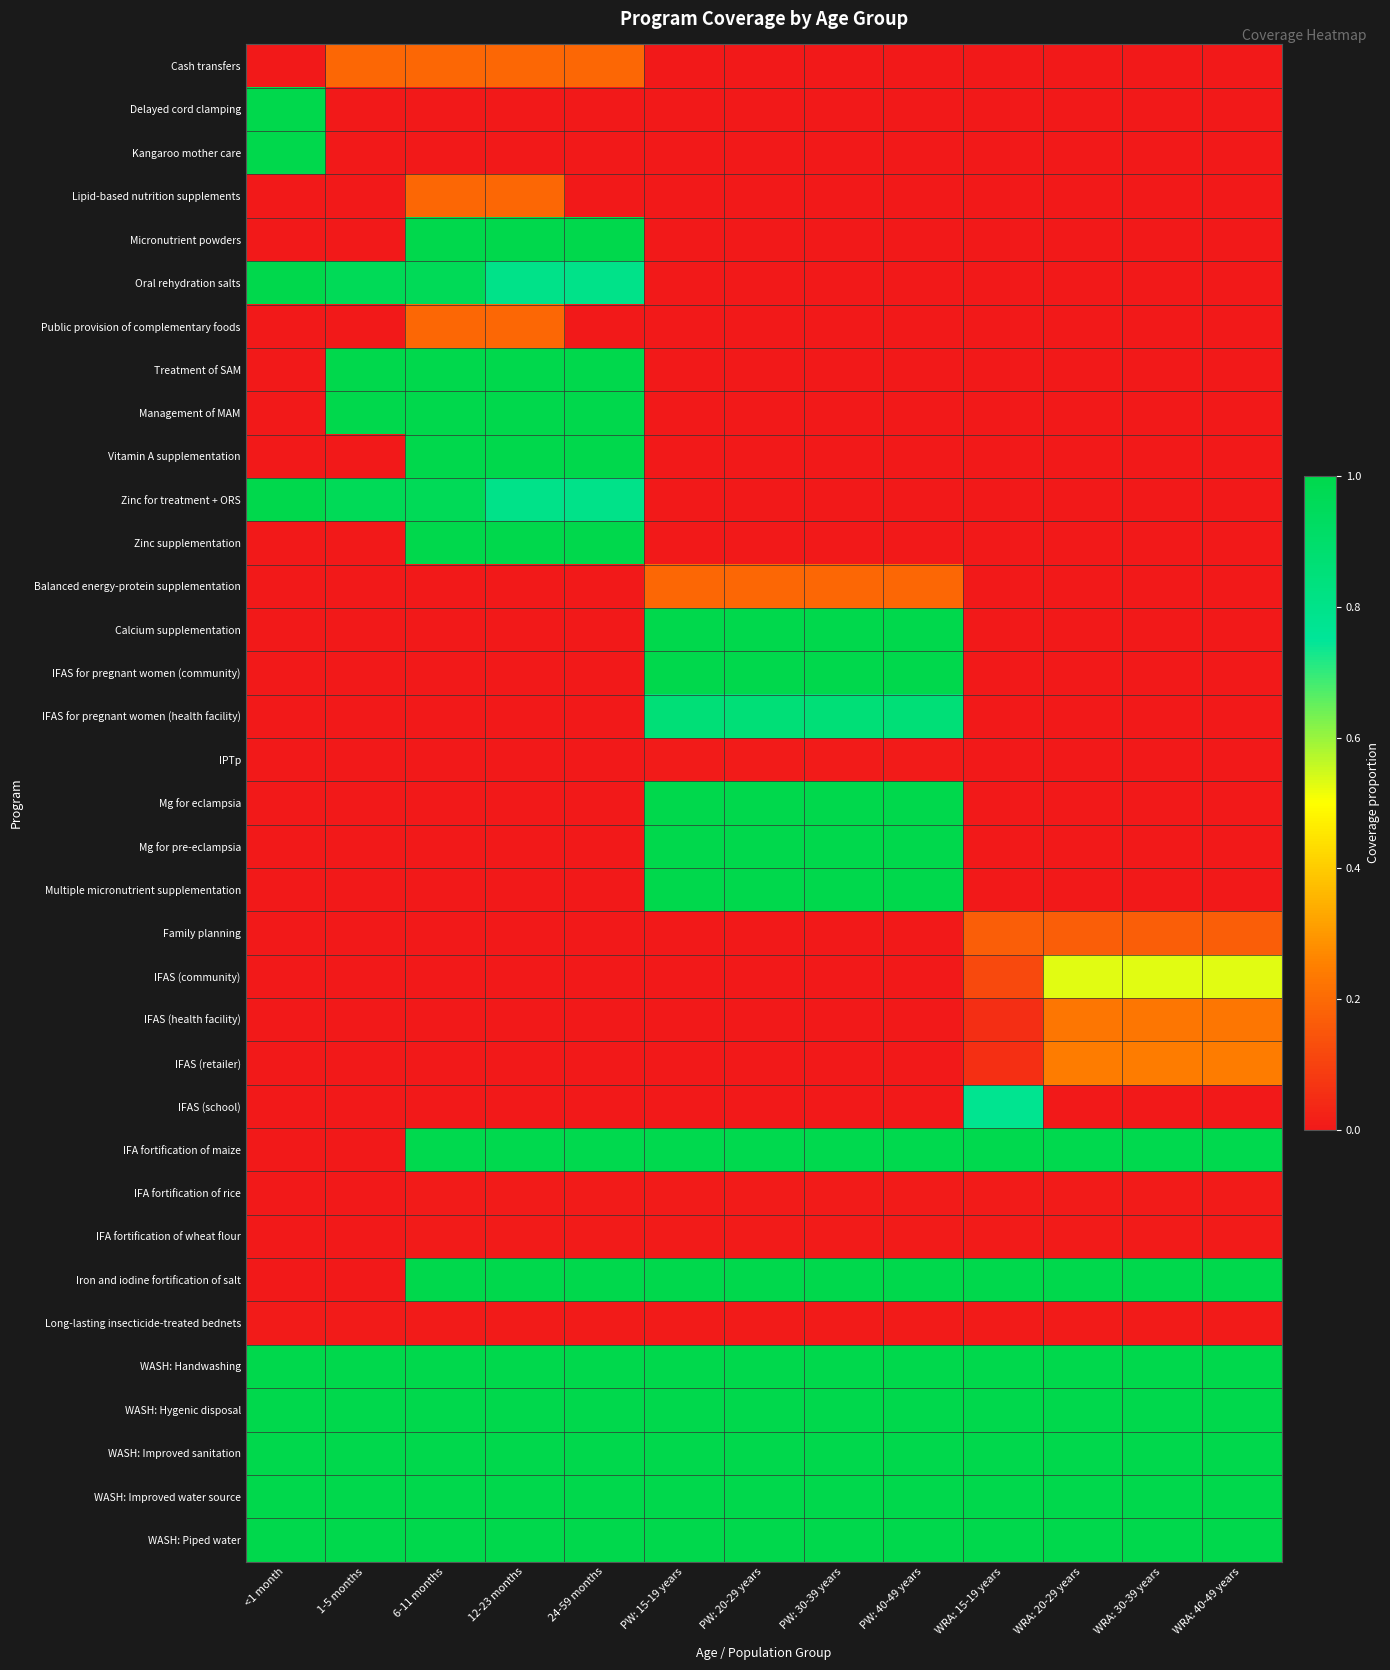

Reading left to right, extract all data points from this chart.

Cash transfers: <1 month=0.0	1-5 months=0.2	6-11 months=0.2	12-23 months=0.2	24-59 months=0.2	PW: 15-19 years=0.0	PW: 20-29 years=0.0	PW: 30-39 years=0.0	PW: 40-49 years=0.0	WRA: 15-19 years=0.0	WRA: 20-29 years=0.0	WRA: 30-39 years=0.0	WRA: 40-49 years=0.0
Delayed cord clamping: <1 month=1.0	1-5 months=0.0	6-11 months=0.0	12-23 months=0.0	24-59 months=0.0	PW: 15-19 years=0.0	PW: 20-29 years=0.0	PW: 30-39 years=0.0	PW: 40-49 years=0.0	WRA: 15-19 years=0.0	WRA: 20-29 years=0.0	WRA: 30-39 years=0.0	WRA: 40-49 years=0.0
Kangaroo mother care: <1 month=1.0	1-5 months=0.0	6-11 months=0.0	12-23 months=0.0	24-59 months=0.0	PW: 15-19 years=0.0	PW: 20-29 years=0.0	PW: 30-39 years=0.0	PW: 40-49 years=0.0	WRA: 15-19 years=0.0	WRA: 20-29 years=0.0	WRA: 30-39 years=0.0	WRA: 40-49 years=0.0
Lipid-based nutrition supplements: <1 month=0.0	1-5 months=0.0	6-11 months=0.2	12-23 months=0.2	24-59 months=0.0	PW: 15-19 years=0.0	PW: 20-29 years=0.0	PW: 30-39 years=0.0	PW: 40-49 years=0.0	WRA: 15-19 years=0.0	WRA: 20-29 years=0.0	WRA: 30-39 years=0.0	WRA: 40-49 years=0.0
Micronutrient powders: <1 month=0.0	1-5 months=0.0	6-11 months=1.0	12-23 months=1.0	24-59 months=1.0	PW: 15-19 years=0.0	PW: 20-29 years=0.0	PW: 30-39 years=0.0	PW: 40-49 years=0.0	WRA: 15-19 years=0.0	WRA: 20-29 years=0.0	WRA: 30-39 years=0.0	WRA: 40-49 years=0.0
Oral rehydration salts: <1 month=1.0	1-5 months=1.0	6-11 months=1.0	12-23 months=0.8	24-59 months=0.8	PW: 15-19 years=0.0	PW: 20-29 years=0.0	PW: 30-39 years=0.0	PW: 40-49 years=0.0	WRA: 15-19 years=0.0	WRA: 20-29 years=0.0	WRA: 30-39 years=0.0	WRA: 40-49 years=0.0
Public provision of complementary foods: <1 month=0.0	1-5 months=0.0	6-11 months=0.2	12-23 months=0.2	24-59 months=0.0	PW: 15-19 years=0.0	PW: 20-29 years=0.0	PW: 30-39 years=0.0	PW: 40-49 years=0.0	WRA: 15-19 years=0.0	WRA: 20-29 years=0.0	WRA: 30-39 years=0.0	WRA: 40-49 years=0.0
Treatment of SAM: <1 month=0.0	1-5 months=1.0	6-11 months=1.0	12-23 months=1.0	24-59 months=1.0	PW: 15-19 years=0.0	PW: 20-29 years=0.0	PW: 30-39 years=0.0	PW: 40-49 years=0.0	WRA: 15-19 years=0.0	WRA: 20-29 years=0.0	WRA: 30-39 years=0.0	WRA: 40-49 years=0.0
Management of MAM: <1 month=0.0	1-5 months=1.0	6-11 months=1.0	12-23 months=1.0	24-59 months=1.0	PW: 15-19 years=0.0	PW: 20-29 years=0.0	PW: 30-39 years=0.0	PW: 40-49 years=0.0	WRA: 15-19 years=0.0	WRA: 20-29 years=0.0	WRA: 30-39 years=0.0	WRA: 40-49 years=0.0
Vitamin A supplementation: <1 month=0.0	1-5 months=0.0	6-11 months=1.0	12-23 months=1.0	24-59 months=1.0	PW: 15-19 years=0.0	PW: 20-29 years=0.0	PW: 30-39 years=0.0	PW: 40-49 years=0.0	WRA: 15-19 years=0.0	WRA: 20-29 years=0.0	WRA: 30-39 years=0.0	WRA: 40-49 years=0.0
Zinc for treatment + ORS: <1 month=1.0	1-5 months=1.0	6-11 months=1.0	12-23 months=0.8	24-59 months=0.8	PW: 15-19 years=0.0	PW: 20-29 years=0.0	PW: 30-39 years=0.0	PW: 40-49 years=0.0	WRA: 15-19 years=0.0	WRA: 20-29 years=0.0	WRA: 30-39 years=0.0	WRA: 40-49 years=0.0
Zinc supplementation: <1 month=0.0	1-5 months=0.0	6-11 months=1.0	12-23 months=1.0	24-59 months=1.0	PW: 15-19 years=0.0	PW: 20-29 years=0.0	PW: 30-39 years=0.0	PW: 40-49 years=0.0	WRA: 15-19 years=0.0	WRA: 20-29 years=0.0	WRA: 30-39 years=0.0	WRA: 40-49 years=0.0
Balanced energy-protein supplementation: <1 month=0.0	1-5 months=0.0	6-11 months=0.0	12-23 months=0.0	24-59 months=0.0	PW: 15-19 years=0.2	PW: 20-29 years=0.2	PW: 30-39 years=0.2	PW: 40-49 years=0.2	WRA: 15-19 years=0.0	WRA: 20-29 years=0.0	WRA: 30-39 years=0.0	WRA: 40-49 years=0.0
Calcium supplementation: <1 month=0.0	1-5 months=0.0	6-11 months=0.0	12-23 months=0.0	24-59 months=0.0	PW: 15-19 years=1.0	PW: 20-29 years=1.0	PW: 30-39 years=1.0	PW: 40-49 years=1.0	WRA: 15-19 years=0.0	WRA: 20-29 years=0.0	WRA: 30-39 years=0.0	WRA: 40-49 years=0.0
IFAS for pregnant women (community): <1 month=0.0	1-5 months=0.0	6-11 months=0.0	12-23 months=0.0	24-59 months=0.0	PW: 15-19 years=1.0	PW: 20-29 years=1.0	PW: 30-39 years=1.0	PW: 40-49 years=1.0	WRA: 15-19 years=0.0	WRA: 20-29 years=0.0	WRA: 30-39 years=0.0	WRA: 40-49 years=0.0
IFAS for pregnant women (health facility): <1 month=0.0	1-5 months=0.0	6-11 months=0.0	12-23 months=0.0	24-59 months=0.0	PW: 15-19 years=0.9	PW: 20-29 years=0.9	PW: 30-39 years=0.9	PW: 40-49 years=0.9	WRA: 15-19 years=0.0	WRA: 20-29 years=0.0	WRA: 30-39 years=0.0	WRA: 40-49 years=0.0
IPTp: <1 month=0.0	1-5 months=0.0	6-11 months=0.0	12-23 months=0.0	24-59 months=0.0	PW: 15-19 years=0.0	PW: 20-29 years=0.0	PW: 30-39 years=0.0	PW: 40-49 years=0.0	WRA: 15-19 years=0.0	WRA: 20-29 years=0.0	WRA: 30-39 years=0.0	WRA: 40-49 years=0.0
Mg for eclampsia: <1 month=0.0	1-5 months=0.0	6-11 months=0.0	12-23 months=0.0	24-59 months=0.0	PW: 15-19 years=1.0	PW: 20-29 years=1.0	PW: 30-39 years=1.0	PW: 40-49 years=1.0	WRA: 15-19 years=0.0	WRA: 20-29 years=0.0	WRA: 30-39 years=0.0	WRA: 40-49 years=0.0
Mg for pre-eclampsia: <1 month=0.0	1-5 months=0.0	6-11 months=0.0	12-23 months=0.0	24-59 months=0.0	PW: 15-19 years=1.0	PW: 20-29 years=1.0	PW: 30-39 years=1.0	PW: 40-49 years=1.0	WRA: 15-19 years=0.0	WRA: 20-29 years=0.0	WRA: 30-39 years=0.0	WRA: 40-49 years=0.0
Multiple micronutrient supplementation: <1 month=0.0	1-5 months=0.0	6-11 months=0.0	12-23 months=0.0	24-59 months=0.0	PW: 15-19 years=1.0	PW: 20-29 years=1.0	PW: 30-39 years=1.0	PW: 40-49 years=1.0	WRA: 15-19 years=0.0	WRA: 20-29 years=0.0	WRA: 30-39 years=0.0	WRA: 40-49 years=0.0
Family planning: <1 month=0.0	1-5 months=0.0	6-11 months=0.0	12-23 months=0.0	24-59 months=0.0	PW: 15-19 years=0.0	PW: 20-29 years=0.0	PW: 30-39 years=0.0	PW: 40-49 years=0.0	WRA: 15-19 years=0.2	WRA: 20-29 years=0.2	WRA: 30-39 years=0.2	WRA: 40-49 years=0.2
IFAS (community): <1 month=0.0	1-5 months=0.0	6-11 months=0.0	12-23 months=0.0	24-59 months=0.0	PW: 15-19 years=0.0	PW: 20-29 years=0.0	PW: 30-39 years=0.0	PW: 40-49 years=0.0	WRA: 15-19 years=0.1	WRA: 20-29 years=0.5	WRA: 30-39 years=0.5	WRA: 40-49 years=0.5
IFAS (health facility): <1 month=0.0	1-5 months=0.0	6-11 months=0.0	12-23 months=0.0	24-59 months=0.0	PW: 15-19 years=0.0	PW: 20-29 years=0.0	PW: 30-39 years=0.0	PW: 40-49 years=0.0	WRA: 15-19 years=0.1	WRA: 20-29 years=0.2	WRA: 30-39 years=0.2	WRA: 40-49 years=0.2
IFAS (retailer): <1 month=0.0	1-5 months=0.0	6-11 months=0.0	12-23 months=0.0	24-59 months=0.0	PW: 15-19 years=0.0	PW: 20-29 years=0.0	PW: 30-39 years=0.0	PW: 40-49 years=0.0	WRA: 15-19 years=0.1	WRA: 20-29 years=0.2	WRA: 30-39 years=0.2	WRA: 40-49 years=0.2
IFAS (school): <1 month=0.0	1-5 months=0.0	6-11 months=0.0	12-23 months=0.0	24-59 months=0.0	PW: 15-19 years=0.0	PW: 20-29 years=0.0	PW: 30-39 years=0.0	PW: 40-49 years=0.0	WRA: 15-19 years=0.8	WRA: 20-29 years=0.0	WRA: 30-39 years=0.0	WRA: 40-49 years=0.0
IFA fortification of maize: <1 month=0.0	1-5 months=0.0	6-11 months=1.0	12-23 months=1.0	24-59 months=1.0	PW: 15-19 years=1.0	PW: 20-29 years=1.0	PW: 30-39 years=1.0	PW: 40-49 years=1.0	WRA: 15-19 years=1.0	WRA: 20-29 years=1.0	WRA: 30-39 years=1.0	WRA: 40-49 years=1.0
IFA fortification of rice: <1 month=0.0	1-5 months=0.0	6-11 months=0.0	12-23 months=0.0	24-59 months=0.0	PW: 15-19 years=0.0	PW: 20-29 years=0.0	PW: 30-39 years=0.0	PW: 40-49 years=0.0	WRA: 15-19 years=0.0	WRA: 20-29 years=0.0	WRA: 30-39 years=0.0	WRA: 40-49 years=0.0
IFA fortification of wheat flour: <1 month=0.0	1-5 months=0.0	6-11 months=0.0	12-23 months=0.0	24-59 months=0.0	PW: 15-19 years=0.0	PW: 20-29 years=0.0	PW: 30-39 years=0.0	PW: 40-49 years=0.0	WRA: 15-19 years=0.0	WRA: 20-29 years=0.0	WRA: 30-39 years=0.0	WRA: 40-49 years=0.0
Iron and iodine fortification of salt: <1 month=0.0	1-5 months=0.0	6-11 months=1.0	12-23 months=1.0	24-59 months=1.0	PW: 15-19 years=1.0	PW: 20-29 years=1.0	PW: 30-39 years=1.0	PW: 40-49 years=1.0	WRA: 15-19 years=1.0	WRA: 20-29 years=1.0	WRA: 30-39 years=1.0	WRA: 40-49 years=1.0
Long-lasting insecticide-treated bednets: <1 month=0.0	1-5 months=0.0	6-11 months=0.0	12-23 months=0.0	24-59 months=0.0	PW: 15-19 years=0.0	PW: 20-29 years=0.0	PW: 30-39 years=0.0	PW: 40-49 years=0.0	WRA: 15-19 years=0.0	WRA: 20-29 years=0.0	WRA: 30-39 years=0.0	WRA: 40-49 years=0.0
WASH: Handwashing: <1 month=1.0	1-5 months=1.0	6-11 months=1.0	12-23 months=1.0	24-59 months=1.0	PW: 15-19 years=1.0	PW: 20-29 years=1.0	PW: 30-39 years=1.0	PW: 40-49 years=1.0	WRA: 15-19 years=1.0	WRA: 20-29 years=1.0	WRA: 30-39 years=1.0	WRA: 40-49 years=1.0
WASH: Hygenic disposal: <1 month=1.0	1-5 months=1.0	6-11 months=1.0	12-23 months=1.0	24-59 months=1.0	PW: 15-19 years=1.0	PW: 20-29 years=1.0	PW: 30-39 years=1.0	PW: 40-49 years=1.0	WRA: 15-19 years=1.0	WRA: 20-29 years=1.0	WRA: 30-39 years=1.0	WRA: 40-49 years=1.0
WASH: Improved sanitation: <1 month=1.0	1-5 months=1.0	6-11 months=1.0	12-23 months=1.0	24-59 months=1.0	PW: 15-19 years=1.0	PW: 20-29 years=1.0	PW: 30-39 years=1.0	PW: 40-49 years=1.0	WRA: 15-19 years=1.0	WRA: 20-29 years=1.0	WRA: 30-39 years=1.0	WRA: 40-49 years=1.0
WASH: Improved water source: <1 month=1.0	1-5 months=1.0	6-11 months=1.0	12-23 months=1.0	24-59 months=1.0	PW: 15-19 years=1.0	PW: 20-29 years=1.0	PW: 30-39 years=1.0	PW: 40-49 years=1.0	WRA: 15-19 years=1.0	WRA: 20-29 years=1.0	WRA: 30-39 years=1.0	WRA: 40-49 years=1.0
WASH: Piped water: <1 month=1.0	1-5 months=1.0	6-11 months=1.0	12-23 months=1.0	24-59 months=1.0	PW: 15-19 years=1.0	PW: 20-29 years=1.0	PW: 30-39 years=1.0	PW: 40-49 years=1.0	WRA: 15-19 years=1.0	WRA: 20-29 years=1.0	WRA: 30-39 years=1.0	WRA: 40-49 years=1.0